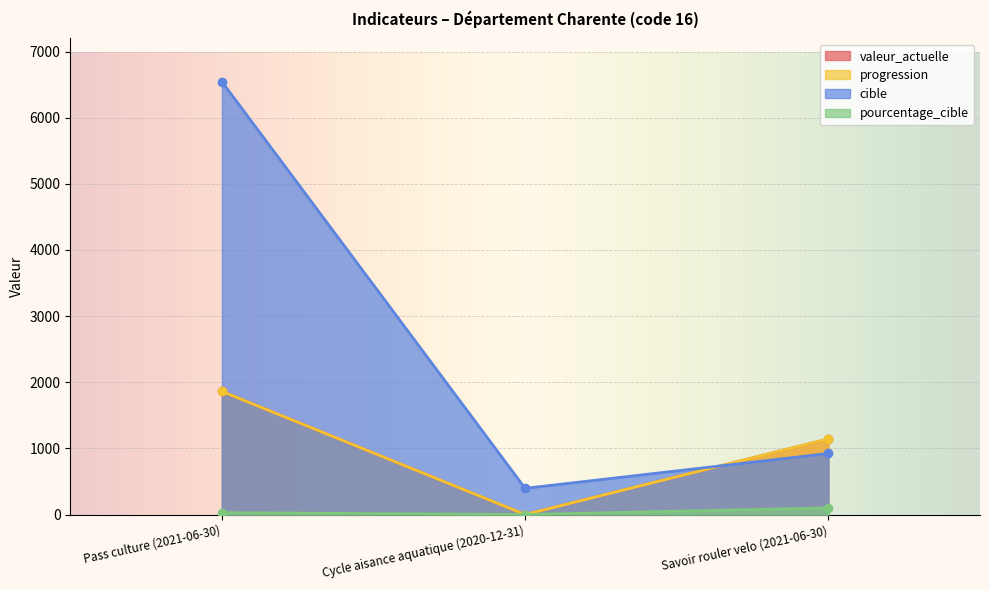

At which category is the sum across all series the highest?

Pass culture (2021-06-30)